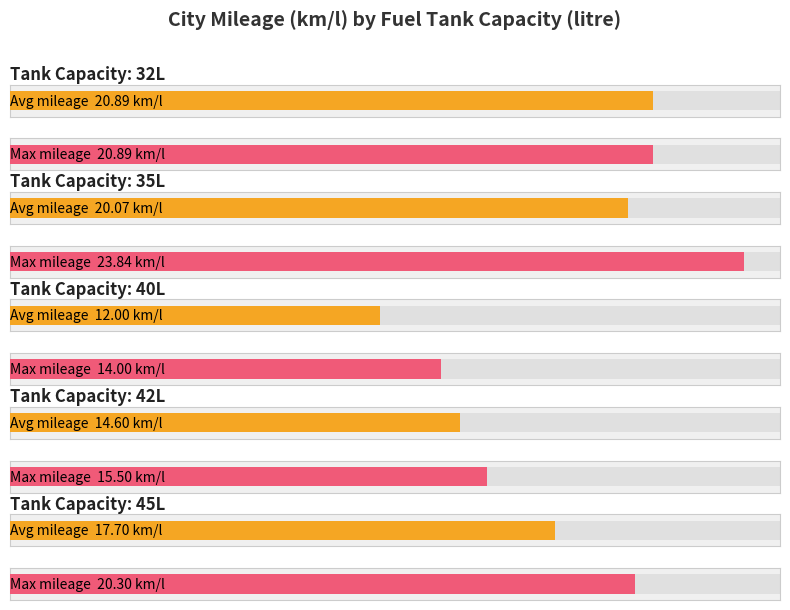

What is the label of the 7th bar from the right?

40